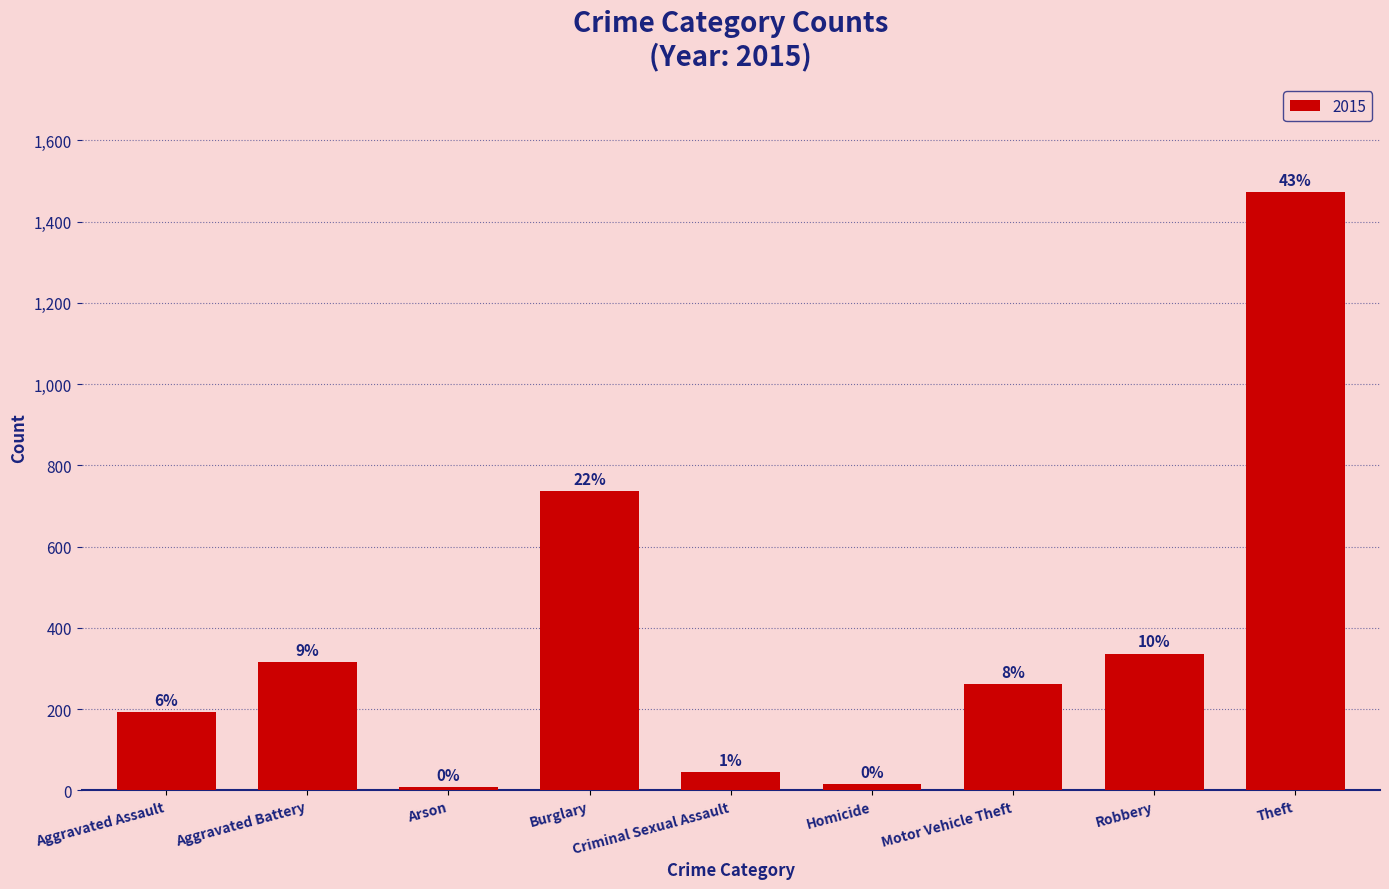

What position from the right is Motor Vehicle Theft?

3